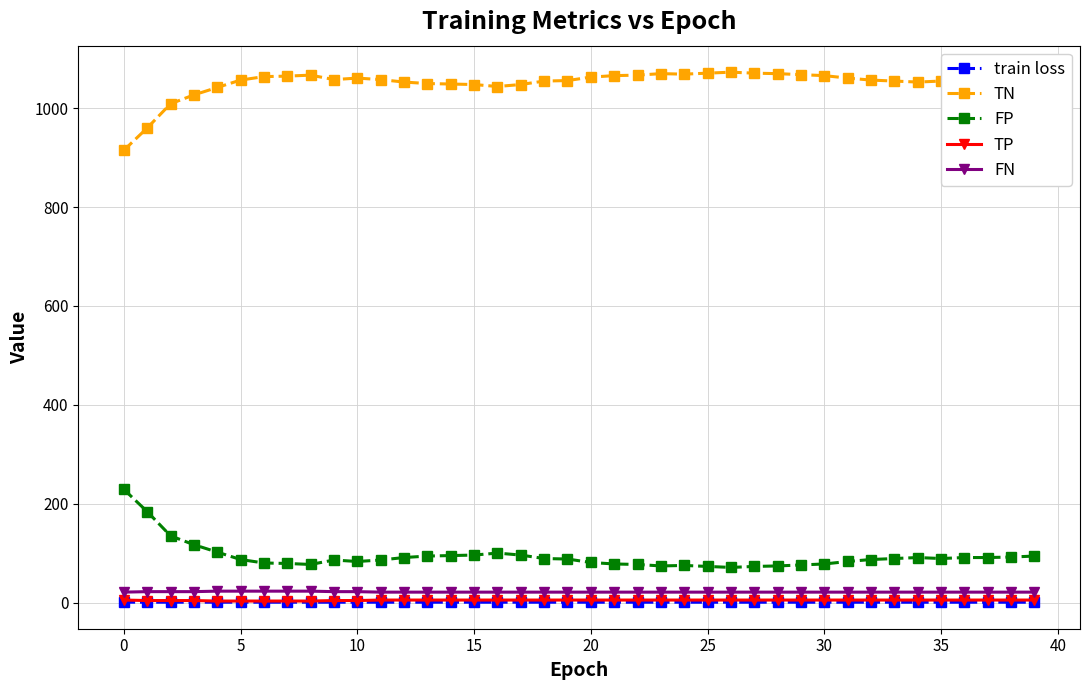

True or false: TN and FN cross at least once.

False